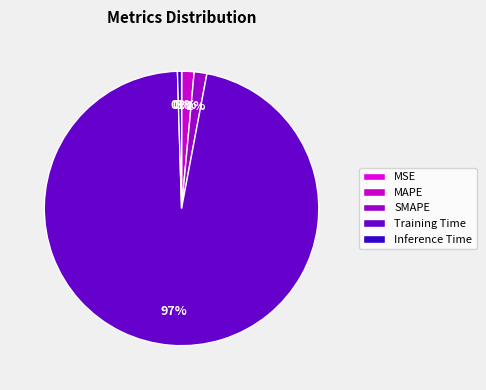

To the nearest percent, what portion does MAPE represent?

1%